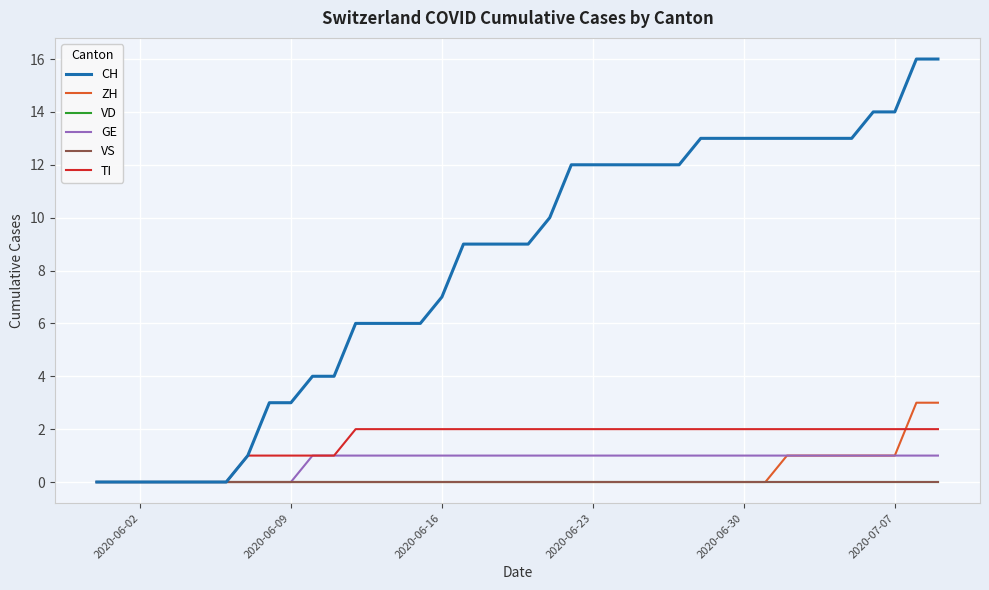

Is this an area chart (filled region under the line)?

No